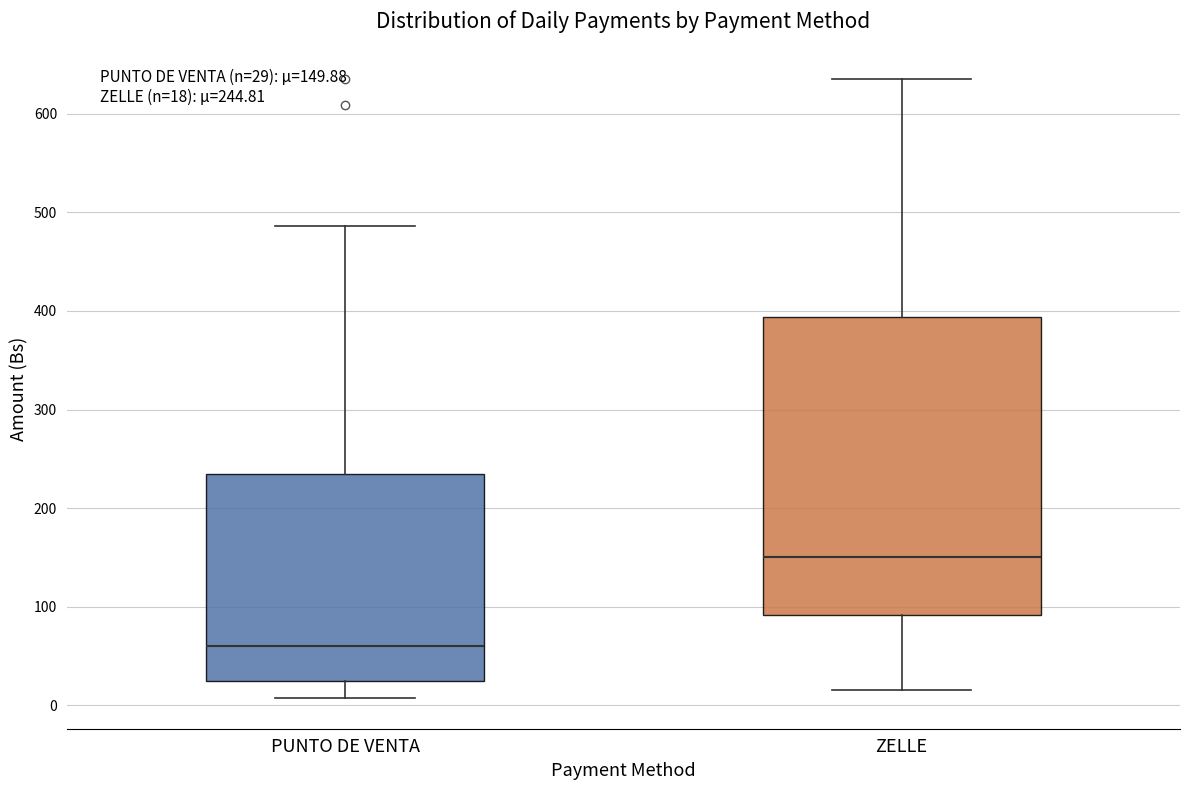

Which box has the highest median line?

ZELLE